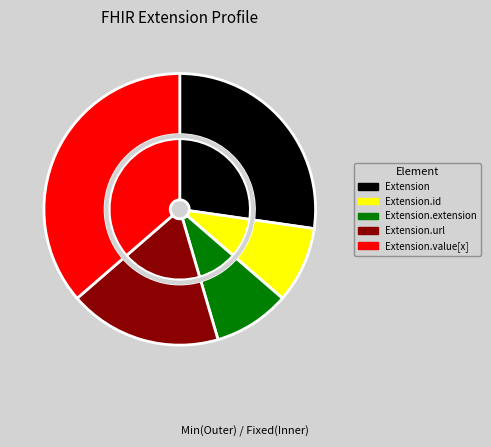

Is there a majority slice in this chart?

No